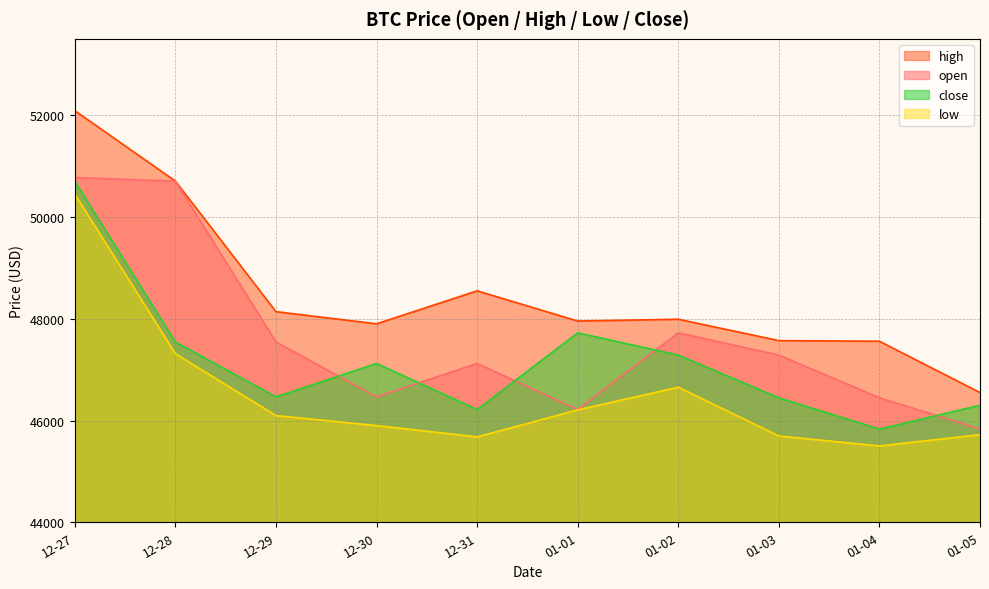

True or false: high has more than 2 points higher than both neighbors.

False